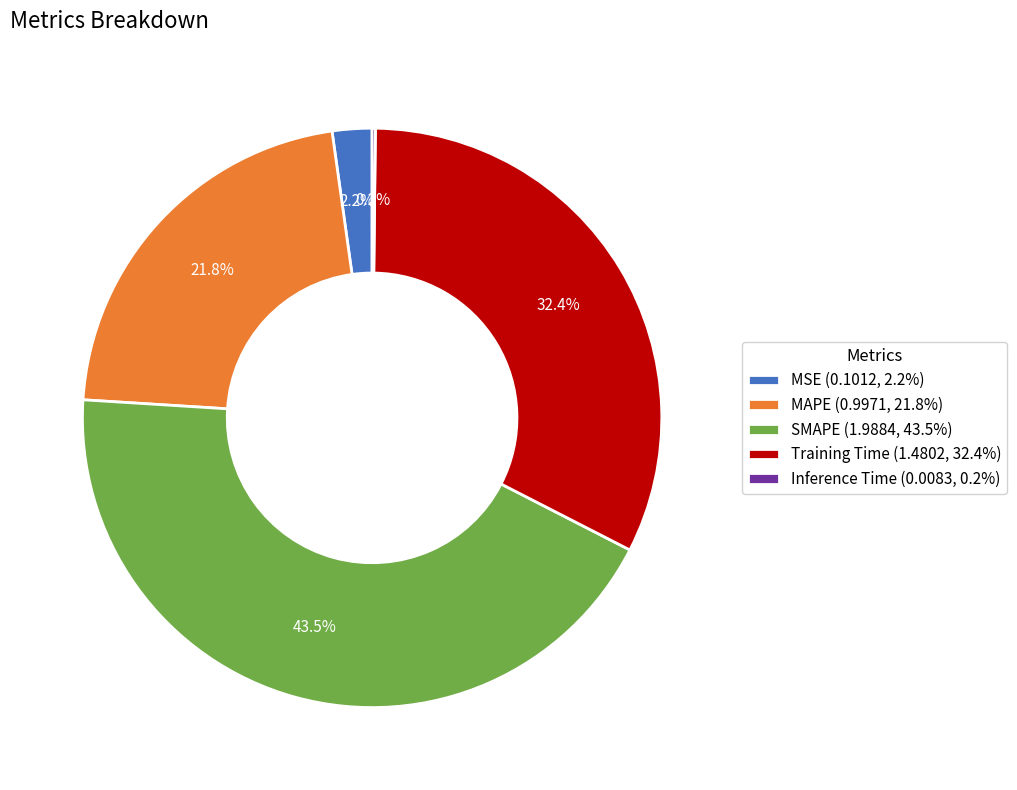

Does any single category account for the majority?

No